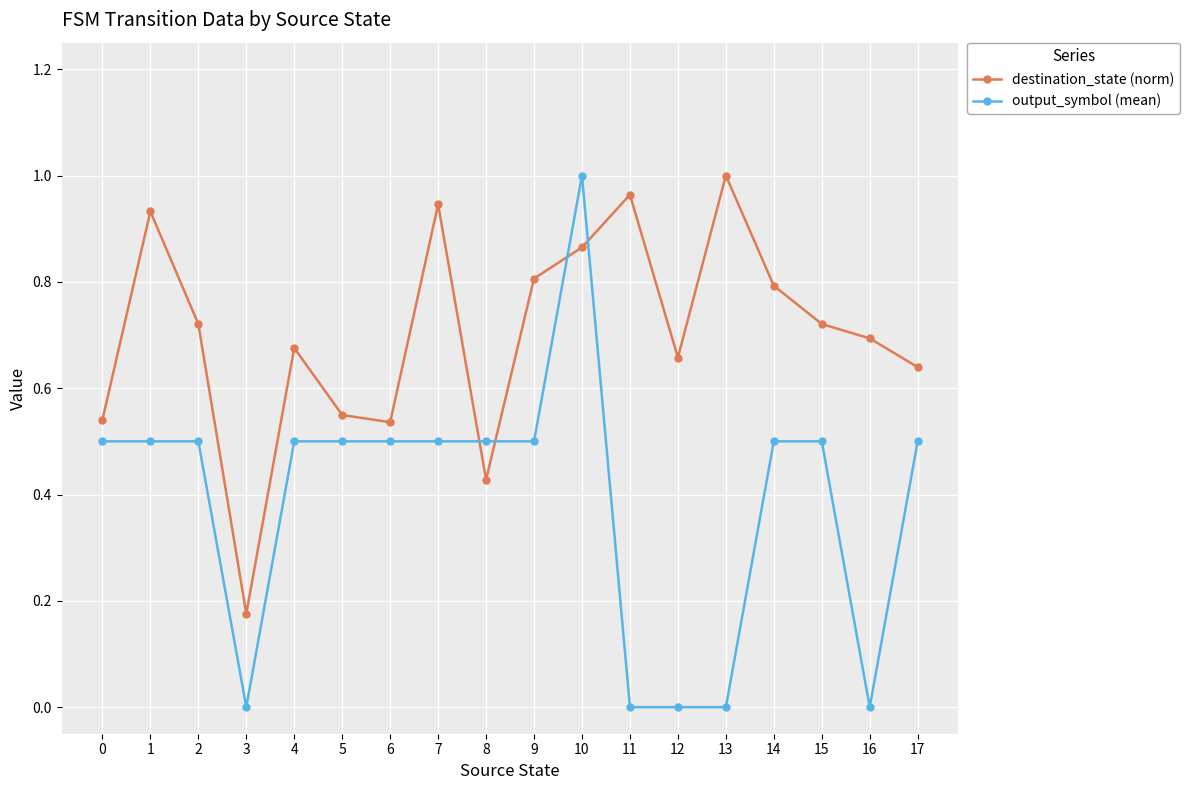

Which category has the highest value in the destination_state (norm) series?

13